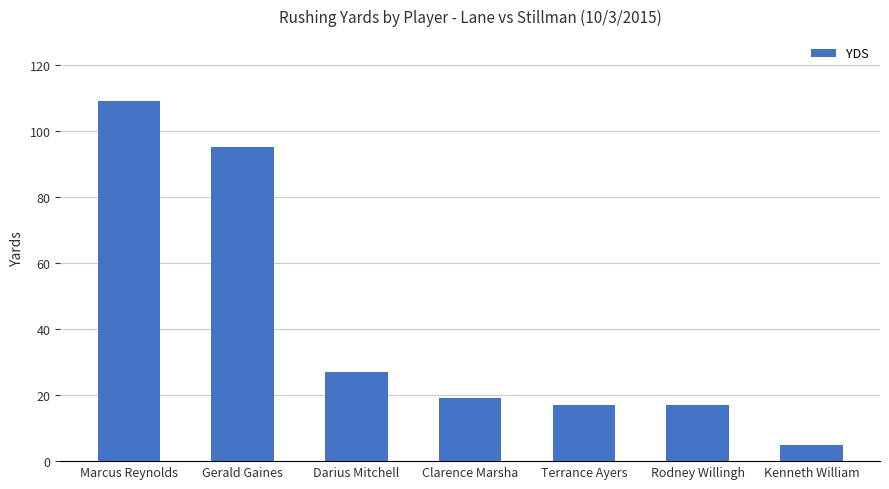

What is the greatest value displayed?

109